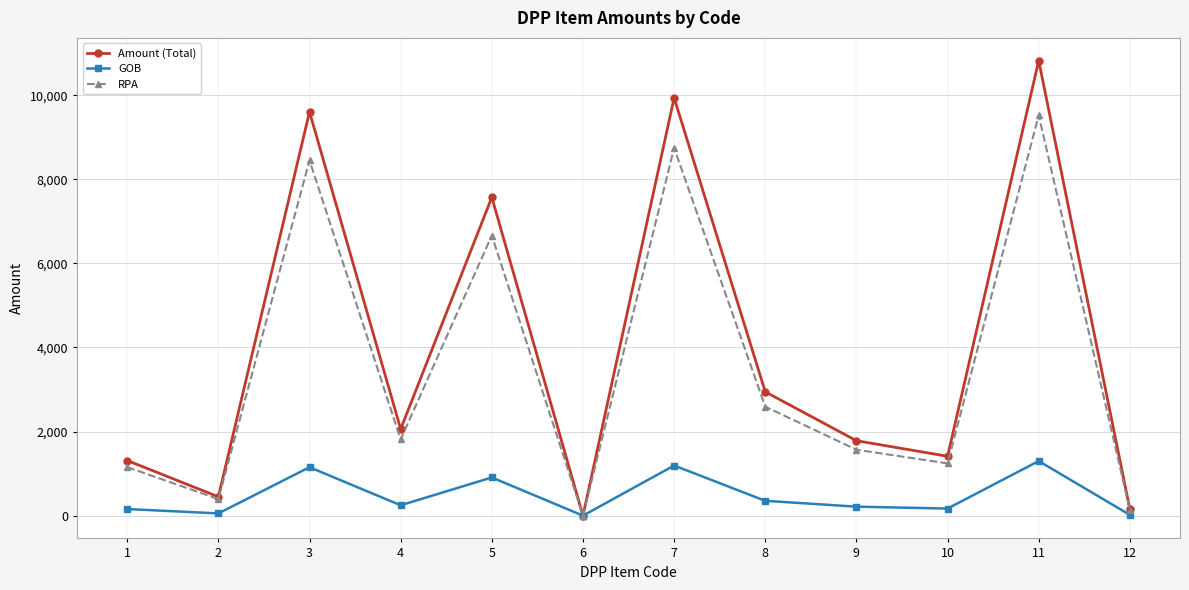

Is it true that Amount (Total) equals 16941.4 at 3?

False